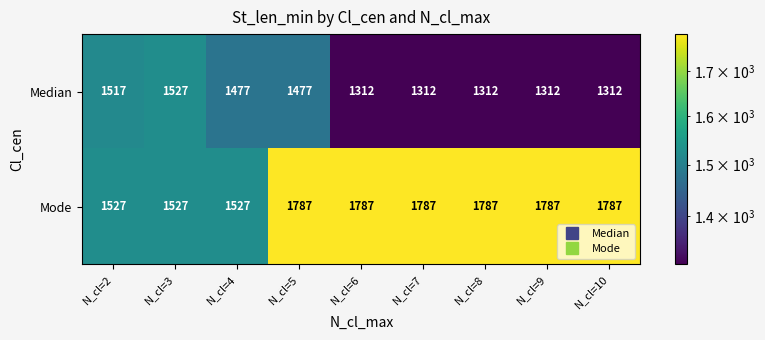

Reading right to left, list all the values displayed in this chart.

Median: N_cl=10=1312	N_cl=9=1312	N_cl=8=1312	N_cl=7=1312	N_cl=6=1312	N_cl=5=1477	N_cl=4=1477	N_cl=3=1527	N_cl=2=1517
Mode: N_cl=10=1787	N_cl=9=1787	N_cl=8=1787	N_cl=7=1787	N_cl=6=1787	N_cl=5=1787	N_cl=4=1527	N_cl=3=1527	N_cl=2=1527